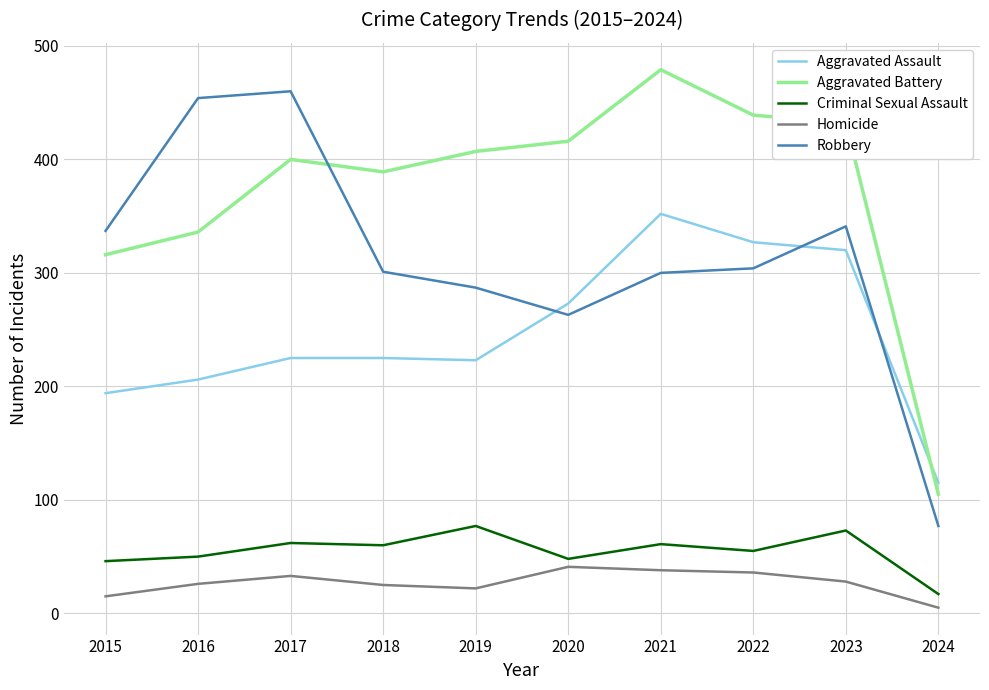

Which label corresponds to the largest value in the chart?

2021